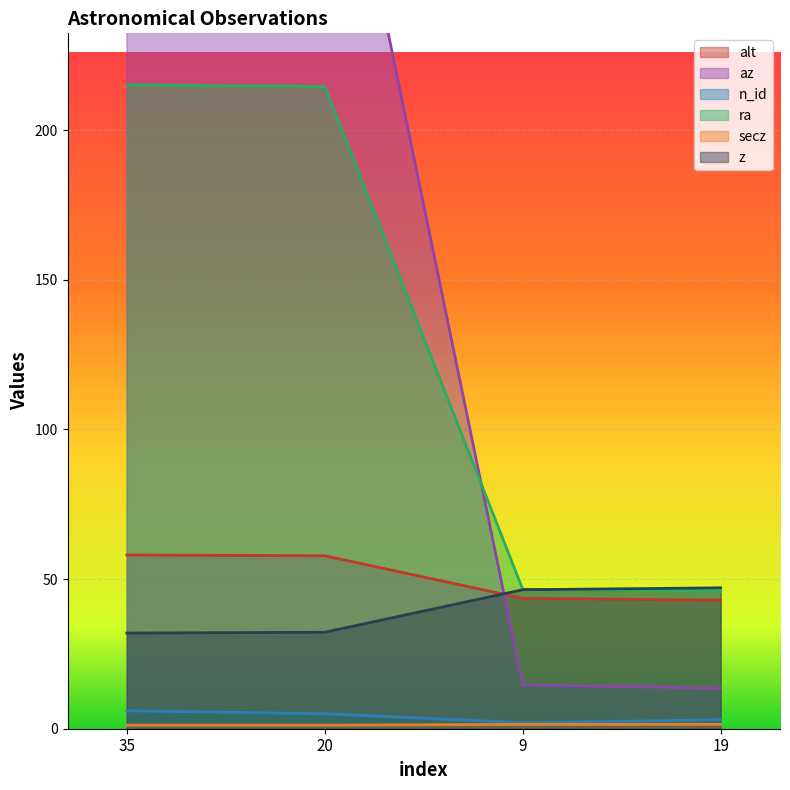

Rank the series by their maximum value, from highest to lowest.

az, ra, alt, z, n_id, secz